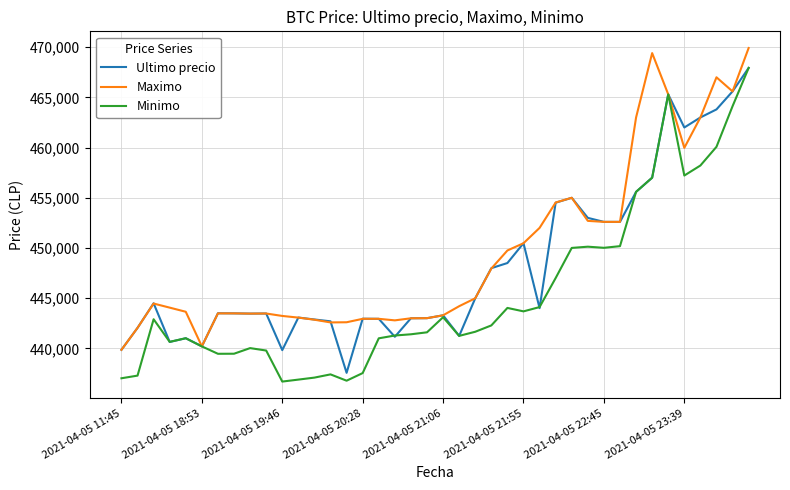

Which series has the widest spread of values?

Minimo